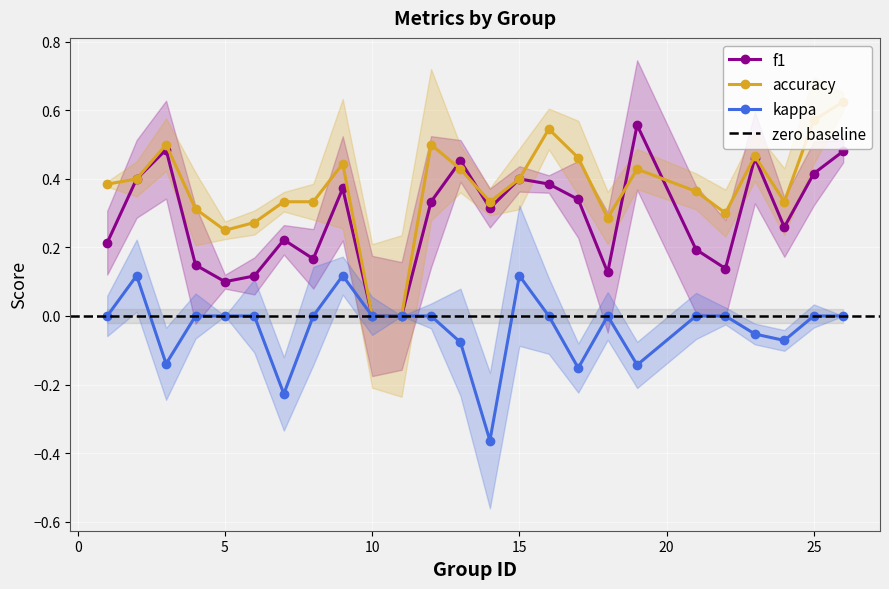

Between 2 and 13, which series saw the biggest shift?

kappa